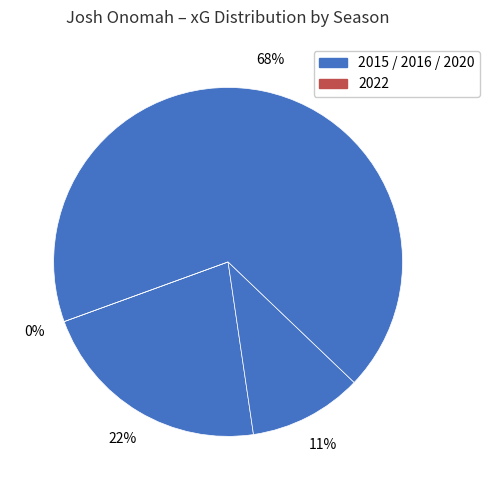

How many slices are in this pie chart?

4